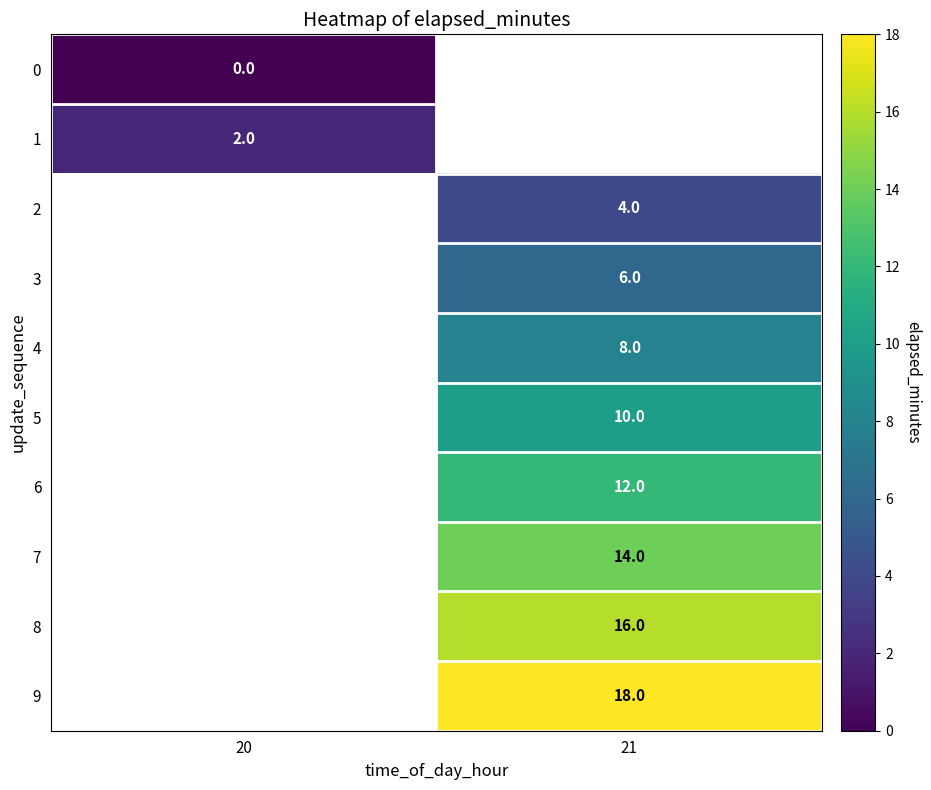

True or false: 6 has a value of 12 at 21.

True